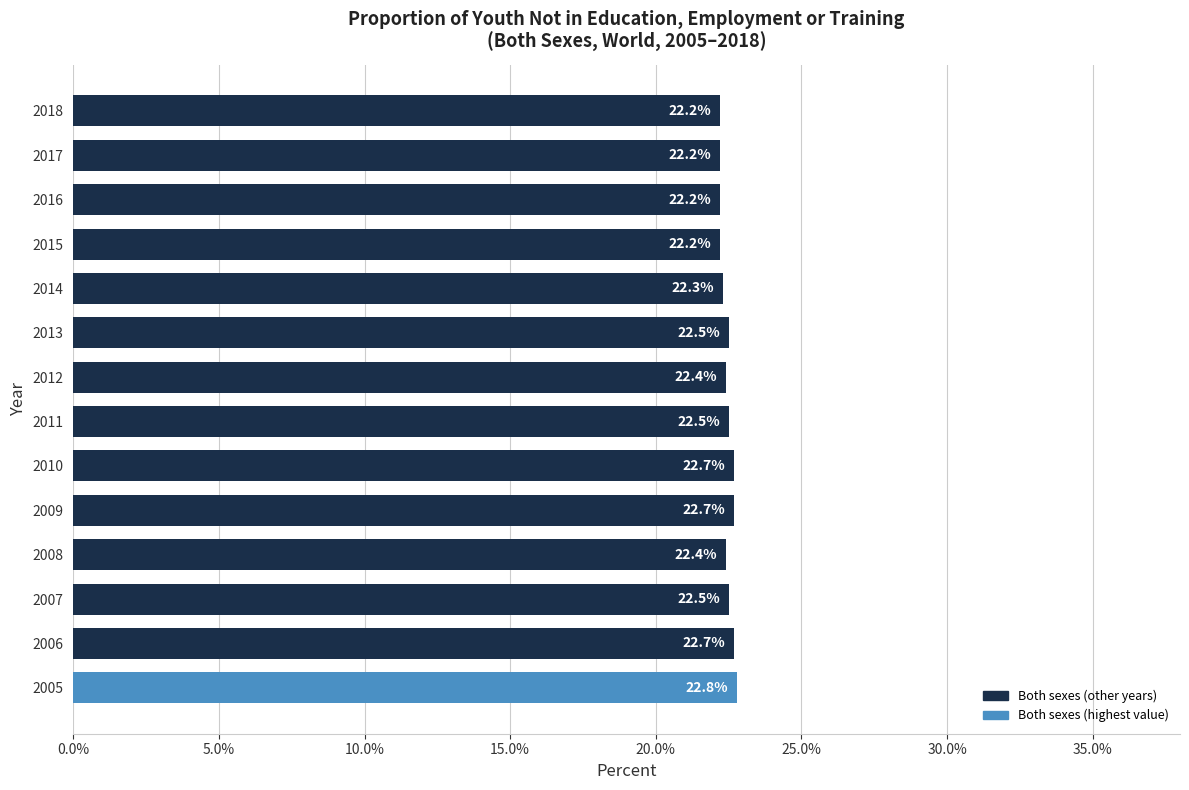

What is the change in value from 2009 to 2018?

-0.5